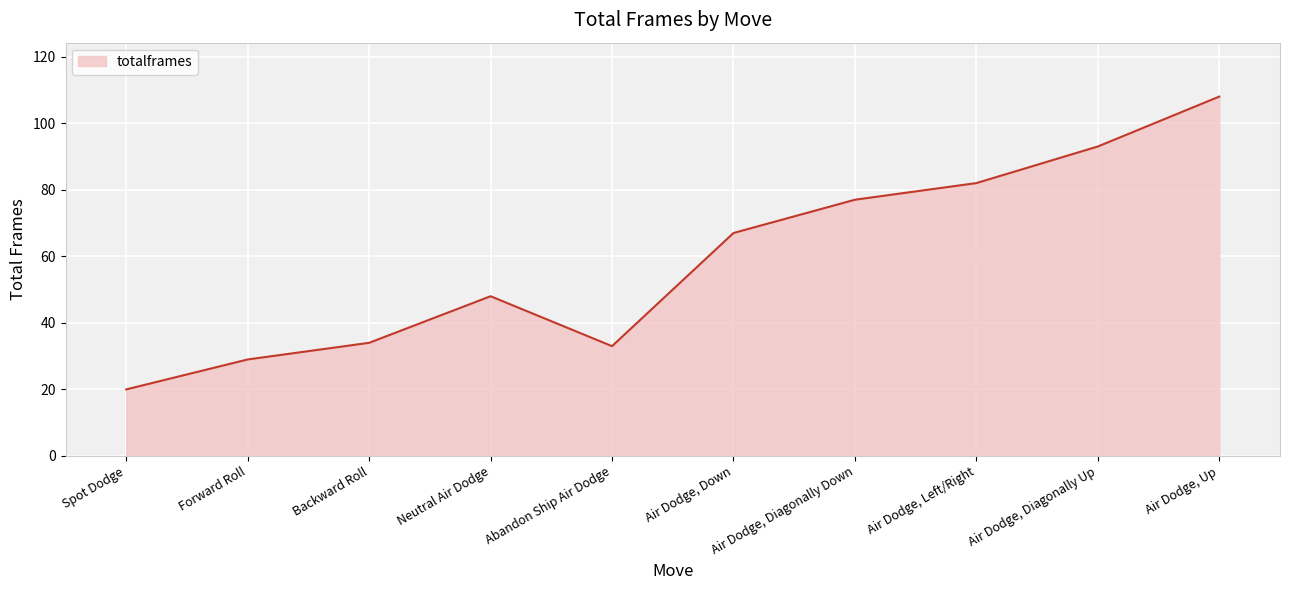

Reading left to right, transcribe all the data shown in this chart.

20	29	34	48	33	67	77	82	93	108